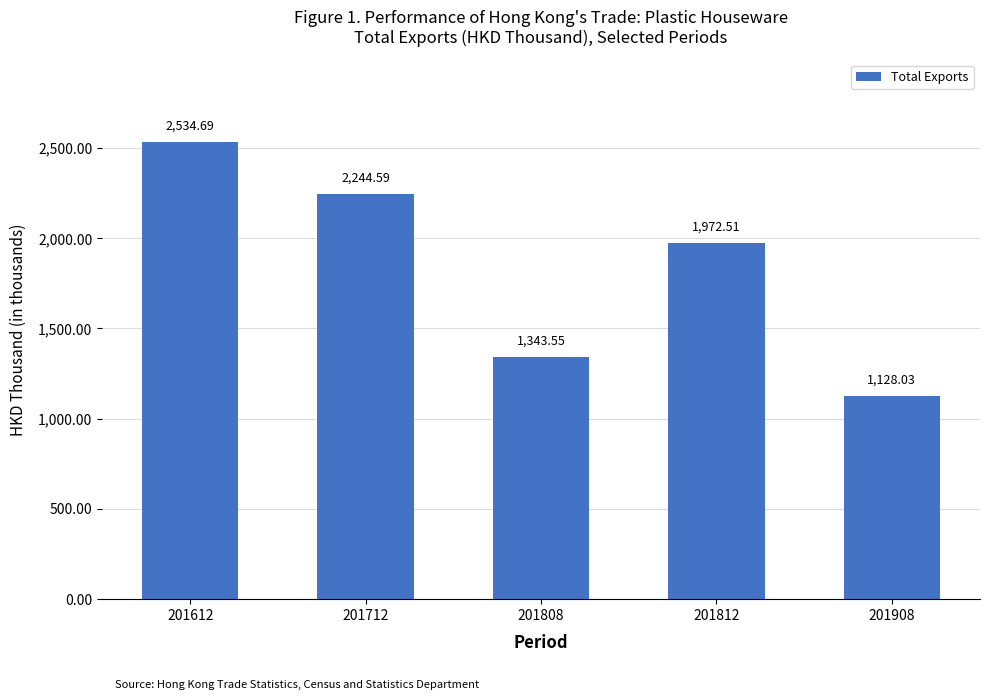

What is the change in value from 201712 to 201812?

-272.1